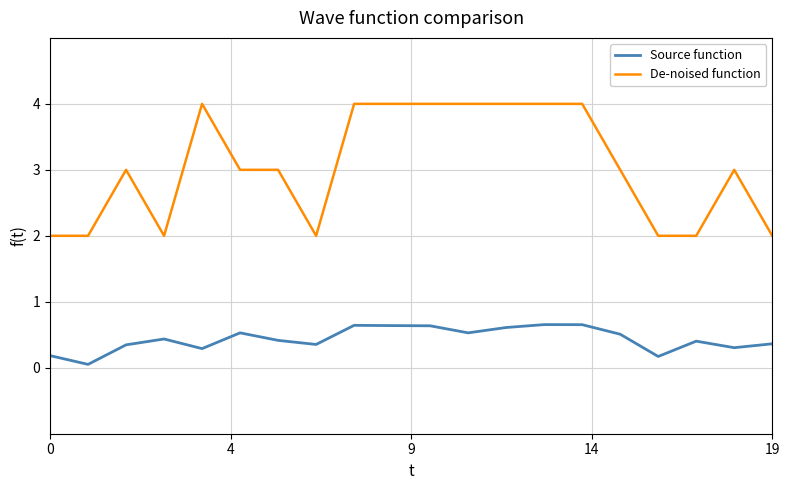

Which series has the largest total across all categories?

De-noised function